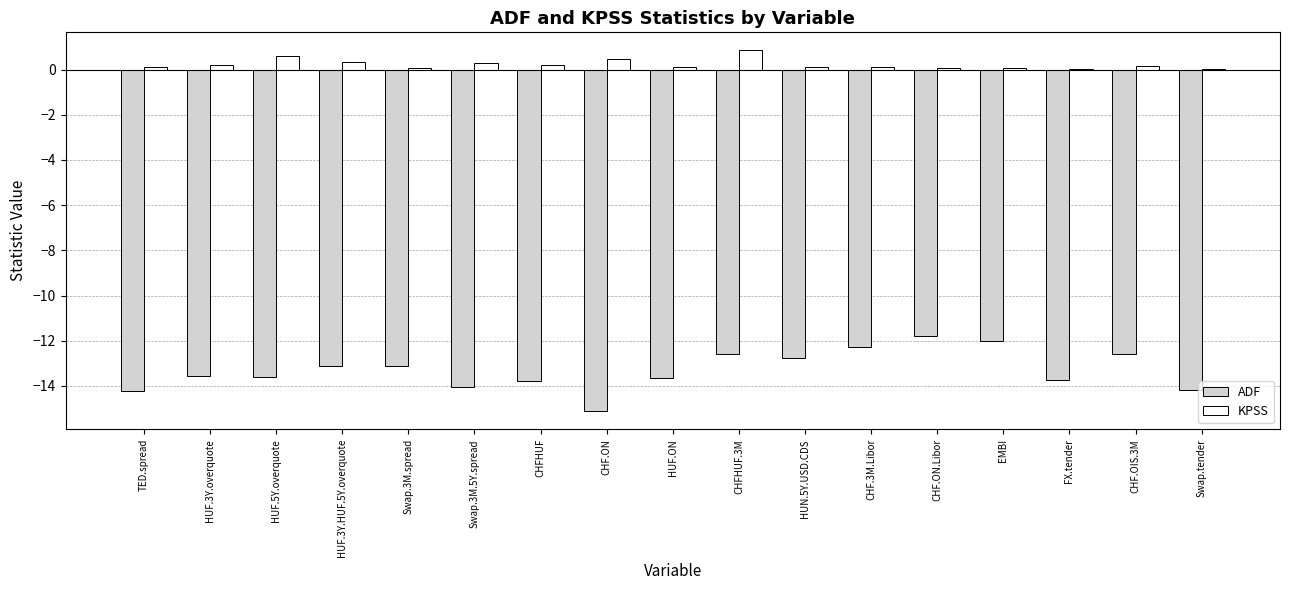

What is the total value across all series at CHF.ON?

-14.6